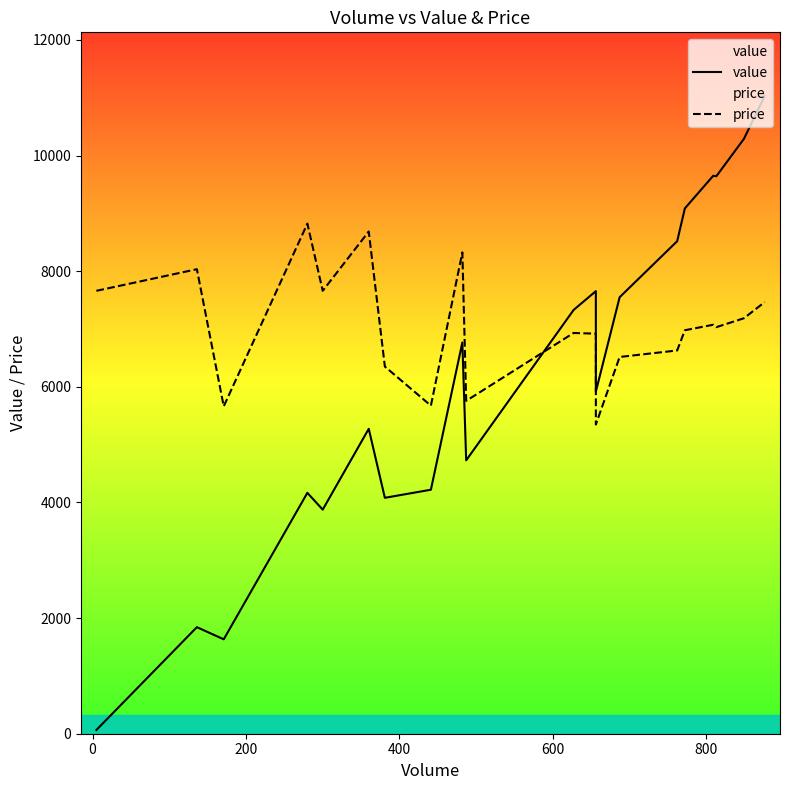

In value, how many points are higher than both neighbors (excluding endpoints)?

6